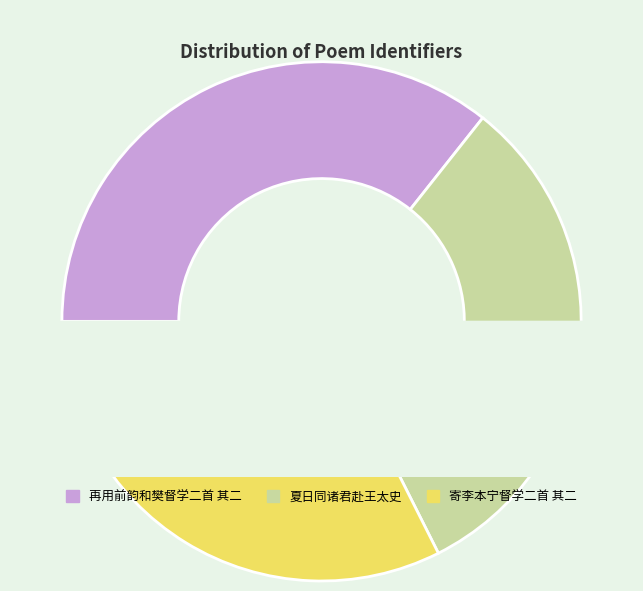

Is there a majority slice in this chart?

No